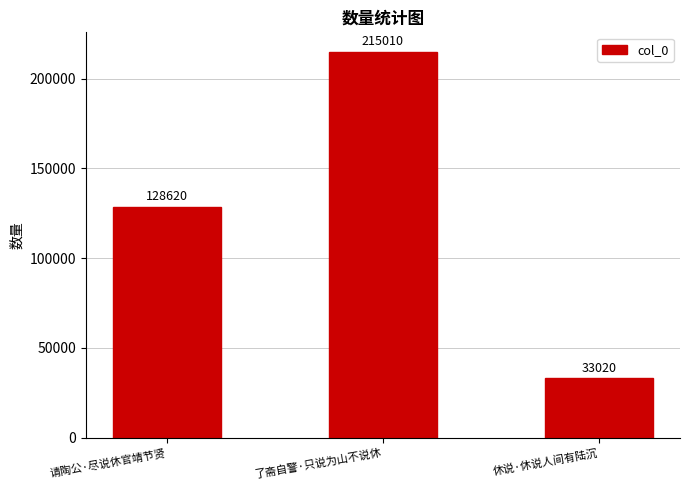

Are the bars horizontal?

No